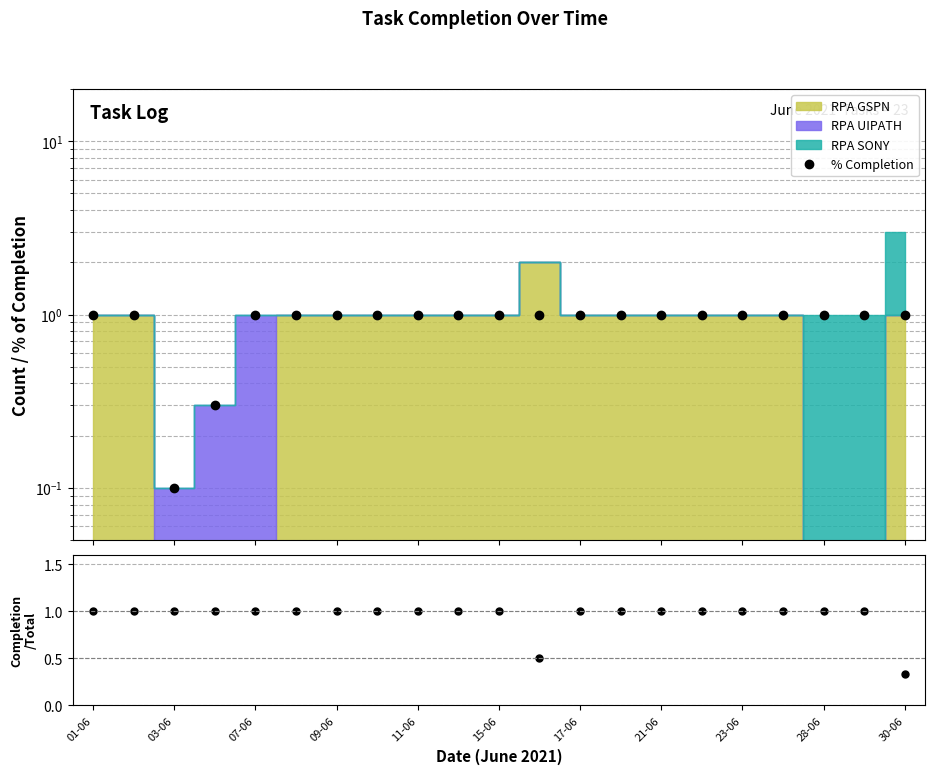

What is the sum of all Completion/Total values?

19.8